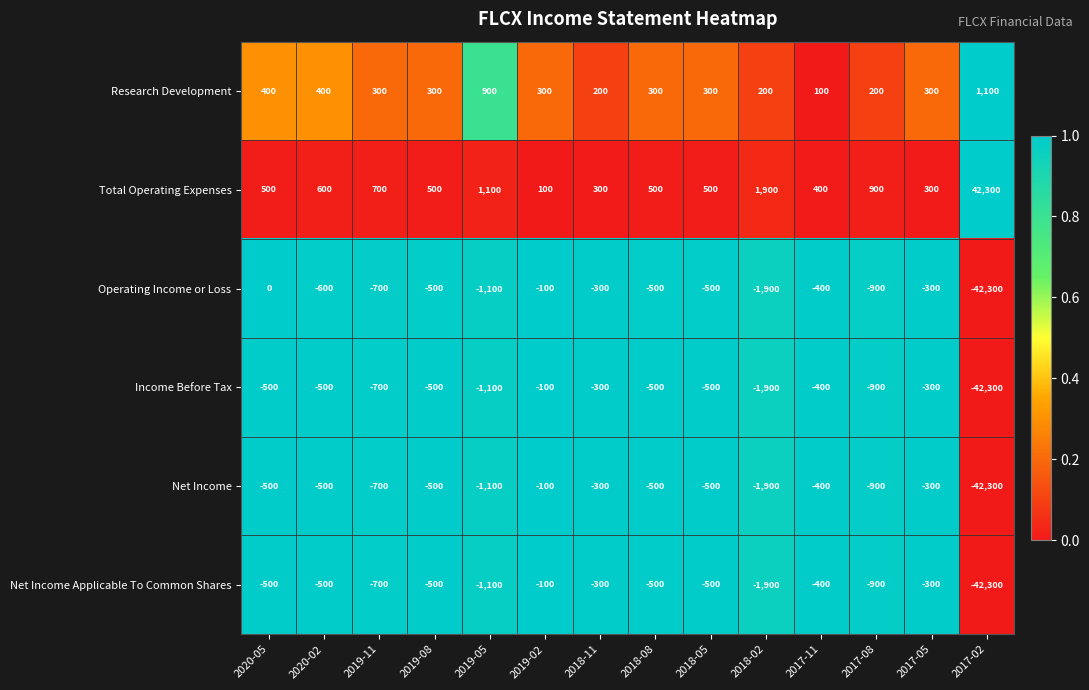

The Total Operating Expenses series shows 591 at 2017-11. True or false?

False